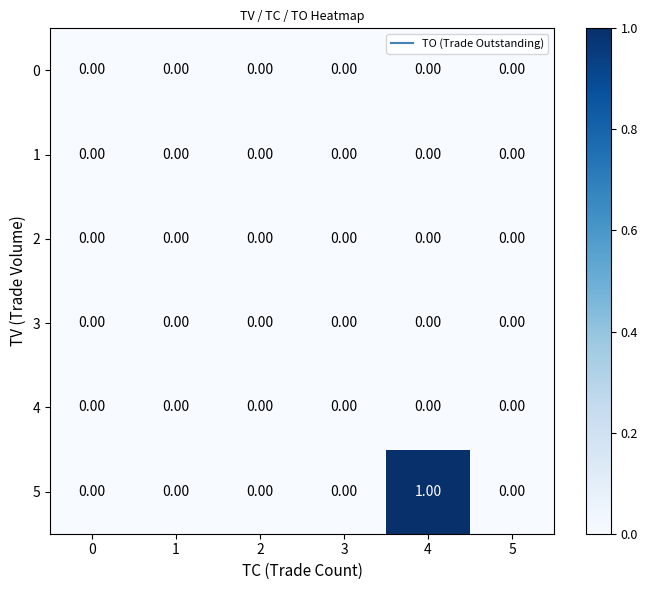

Which series has the largest range (max minus min)?

5